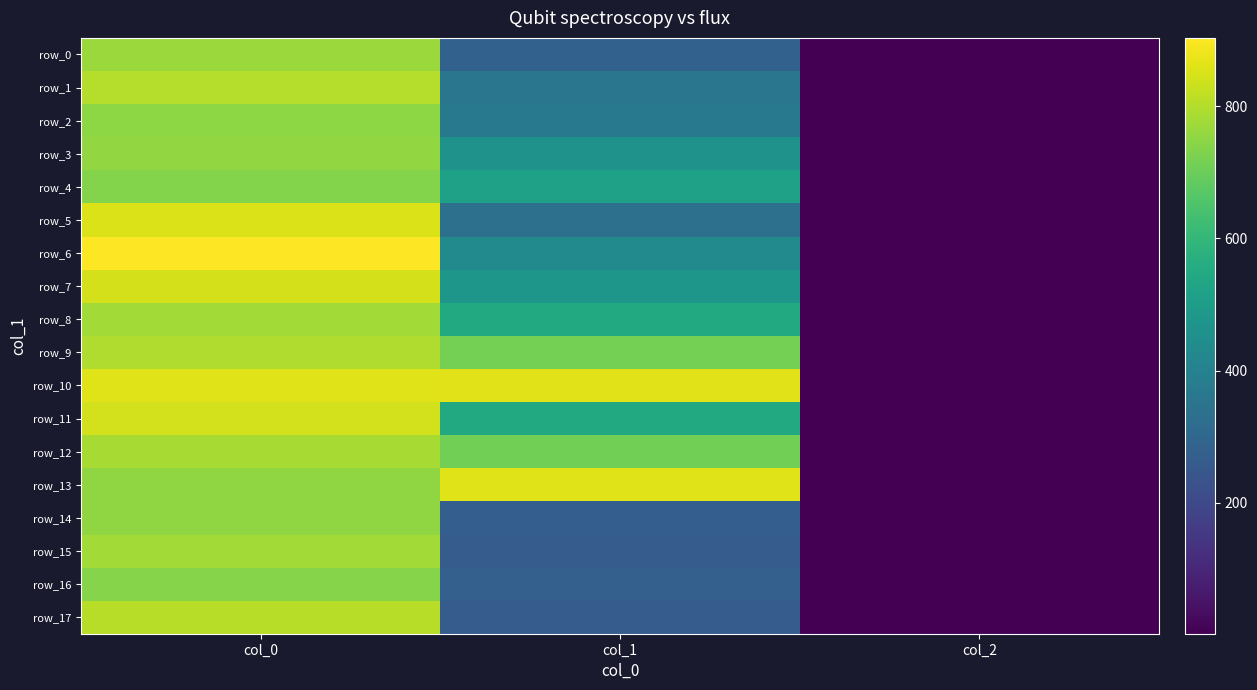

What is the sum of all row_16 values?

1022.1